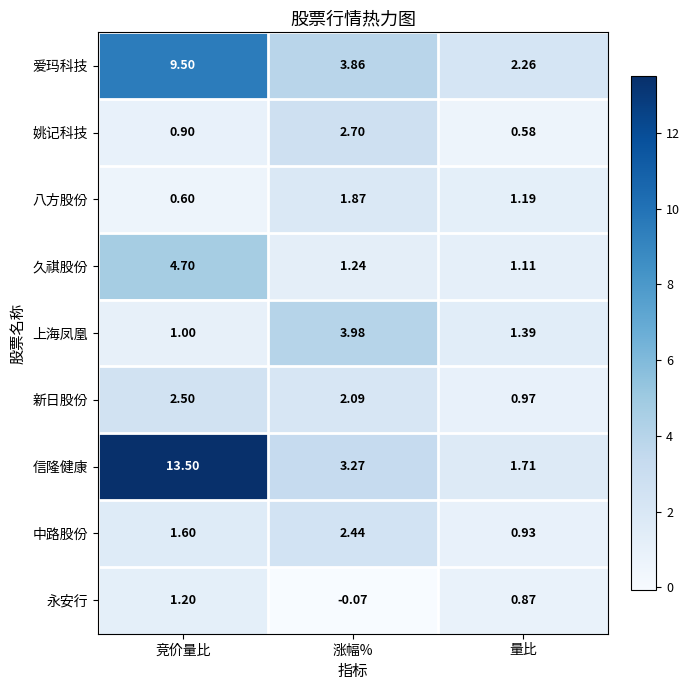

At which label is 久祺股份 closest to 2?

涨幅%